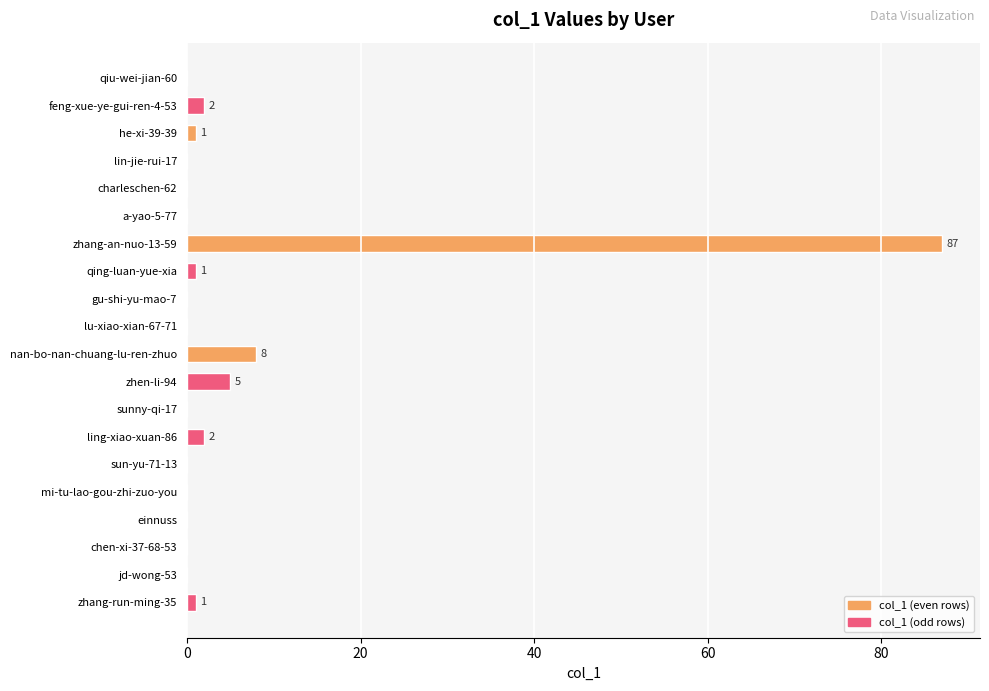

What is the sum of all values?

107